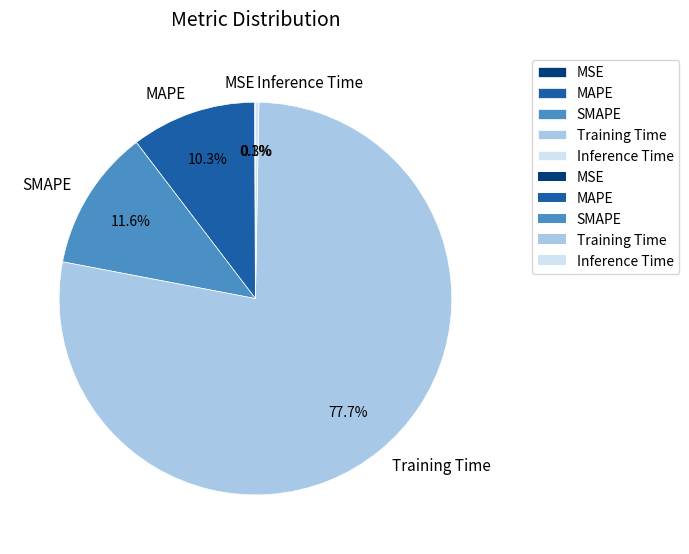

Combined, do Inference Time and SMAPE account for over 50%?

No